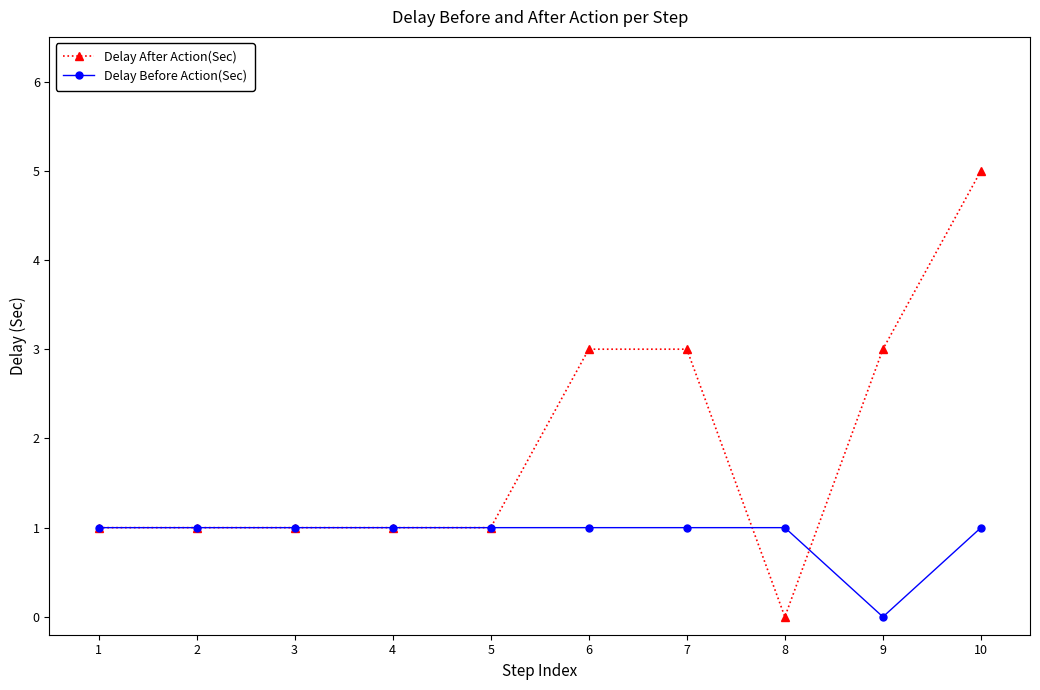

Does the chart have visible grid lines?

No